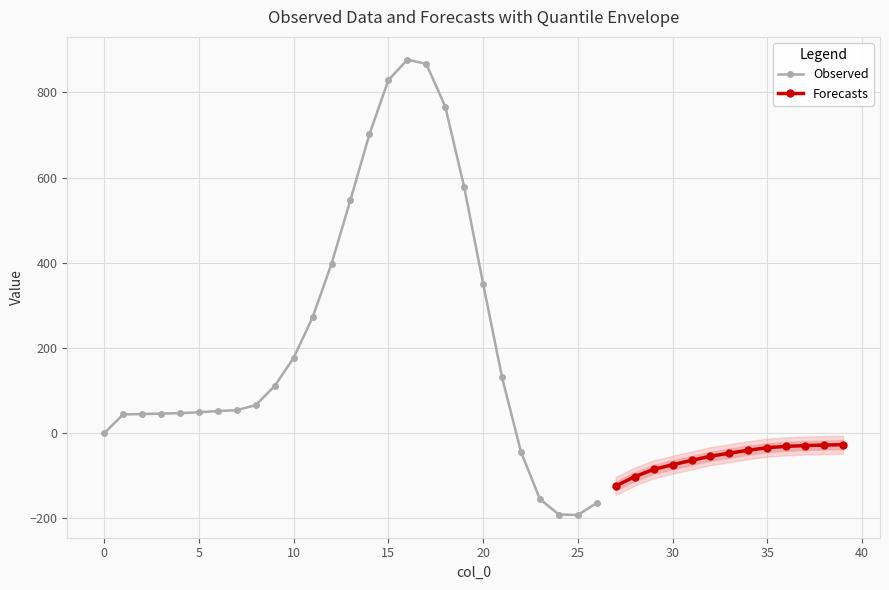

Rank the categories by value from highest to lowest.

16, 17, 15, 18, 14, 19, 13, 12, 20, 11, 10, 21, 9, 8, 7, 6, 5, 4, 3, 2, 1, 0, 39, 38, 37, 36, 35, 34, 22, 33, 32, 31, 30, 29, 28, 27, 23, 26, 24, 25